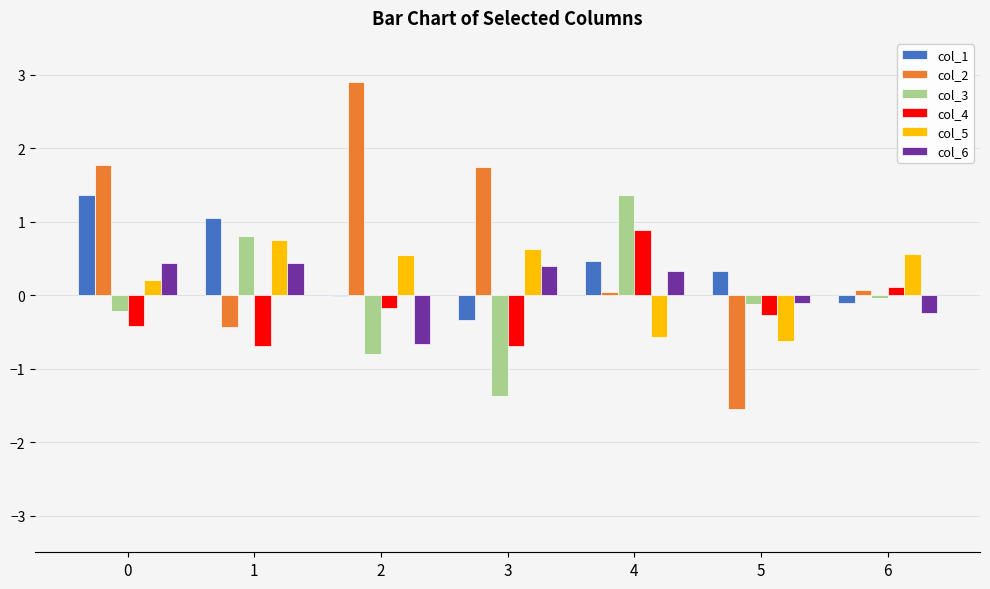

What is the sum of all col_1 values?

2.7